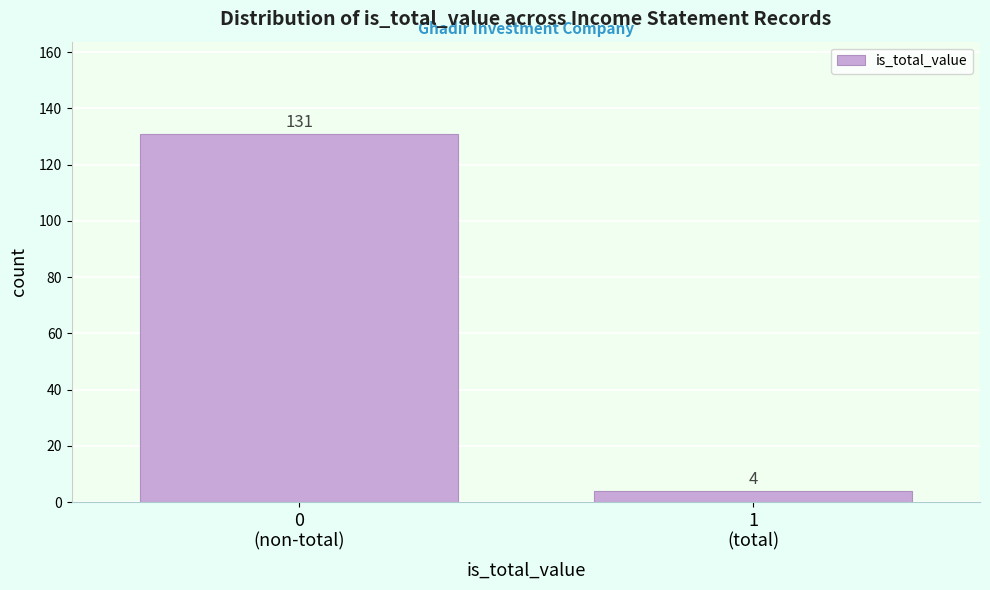

Reading left to right, list all the values displayed in this chart.

131	4